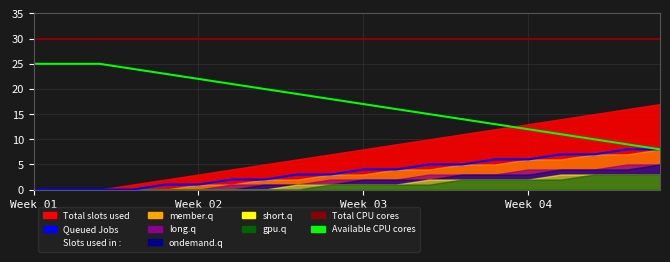

The Available CPU cores series shows 11 at 19. True or false?

False